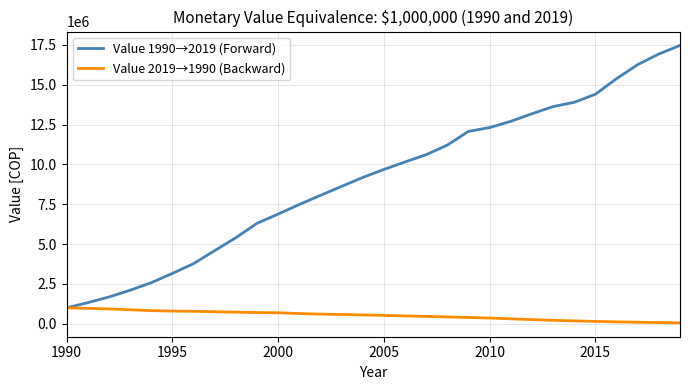

What is the smallest value displayed?

57232.8